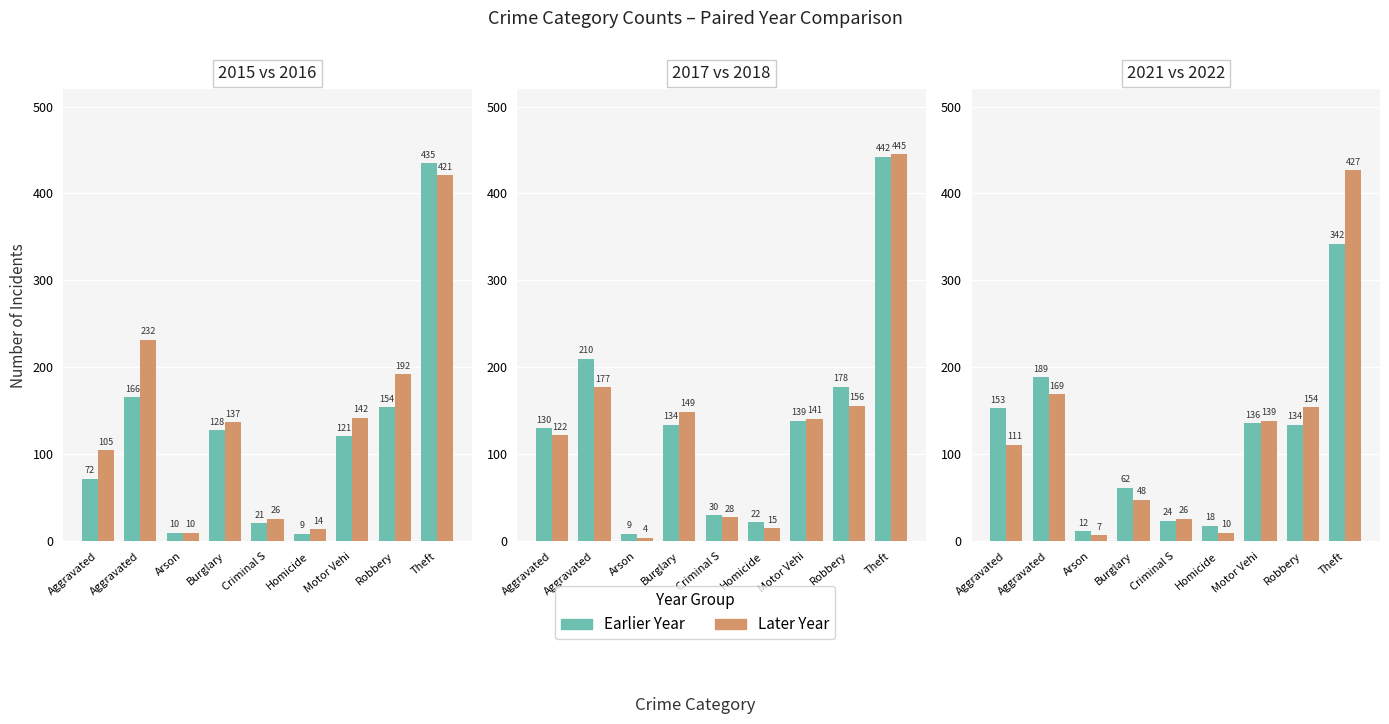

Does the chart contain any negative values?

No